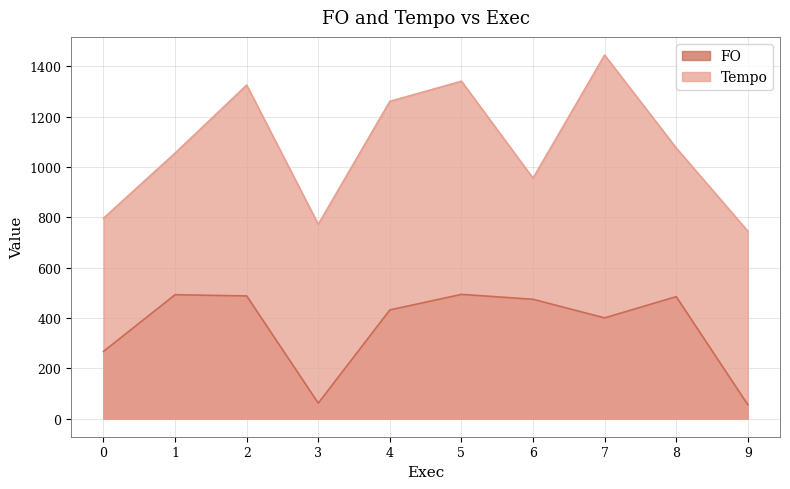

Reading left to right, what are all the values shown in this chart?

FO: 266.9	492.2	487.4	61.2	431.8	493.6	474.1	400.2	484.6	55.2
Tempo: 796.3	1055.1	1325.4	772.1	1260.9	1340.9	955.4	1444.8	1075.6	744.8